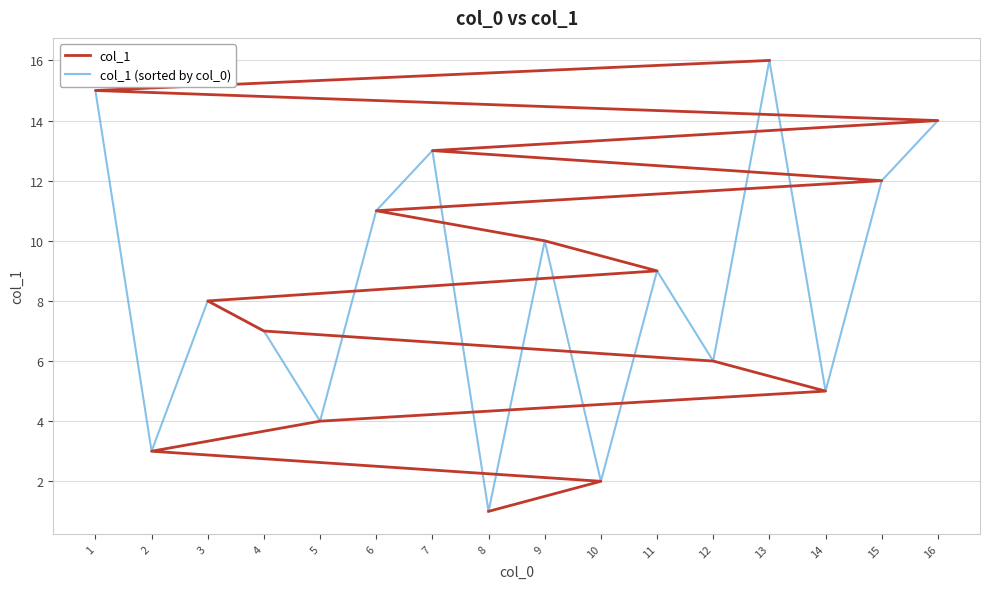

Which series has the largest total across all categories?

col_1